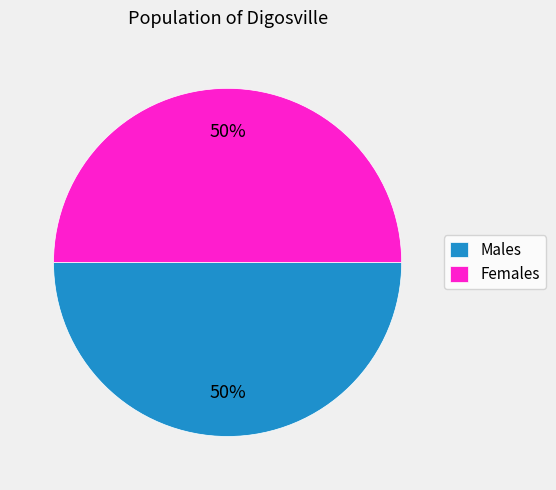

To the nearest percent, what percentage of the pie is Females?

50%